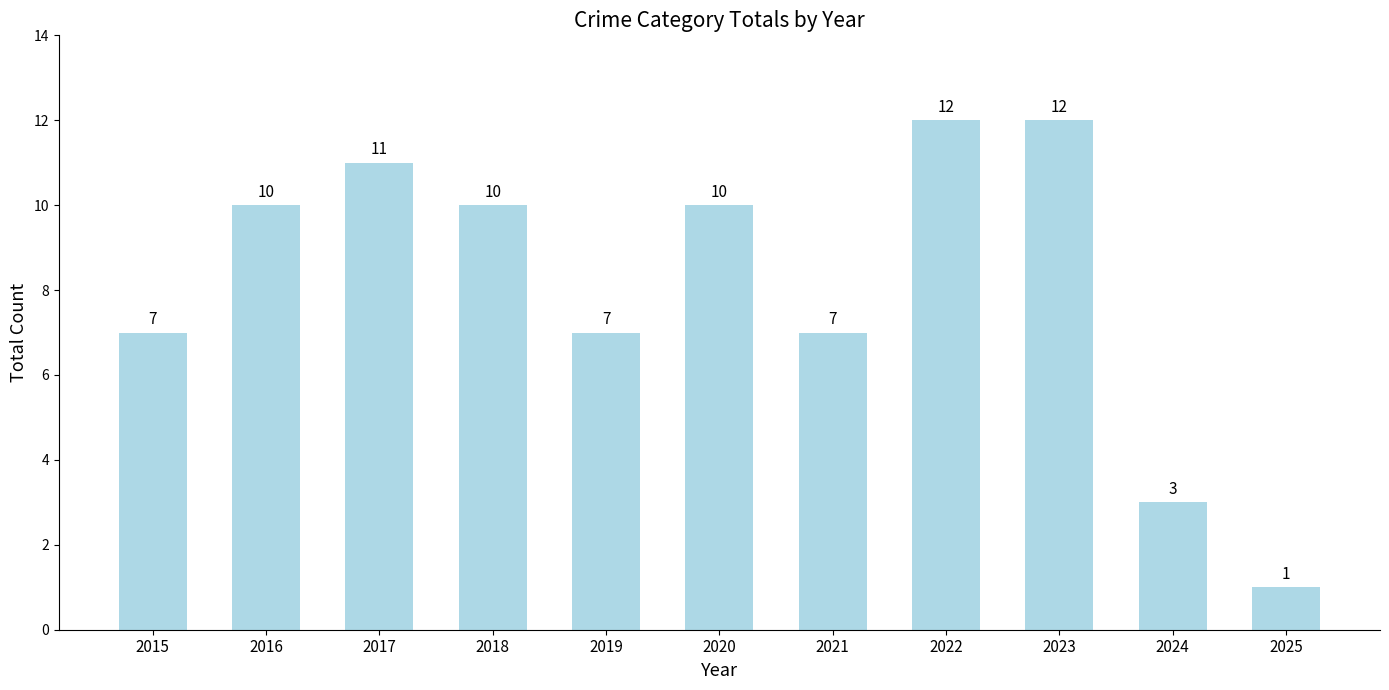

The chart shows a value of 4 at 2018. True or false?

False